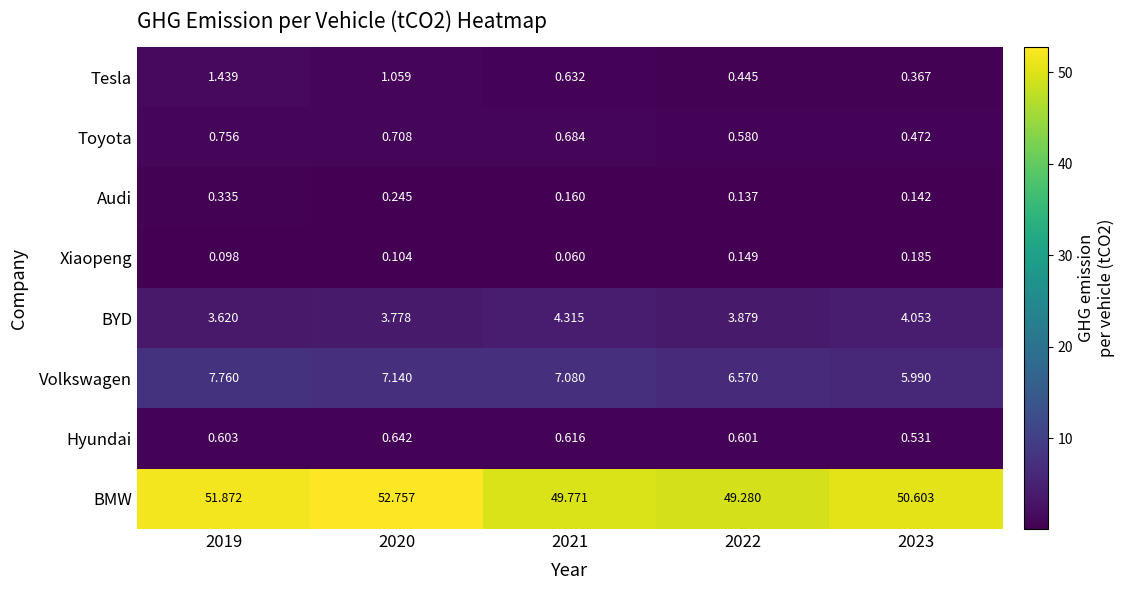

What is the spread (max minus min) of values at 2021?

49.7